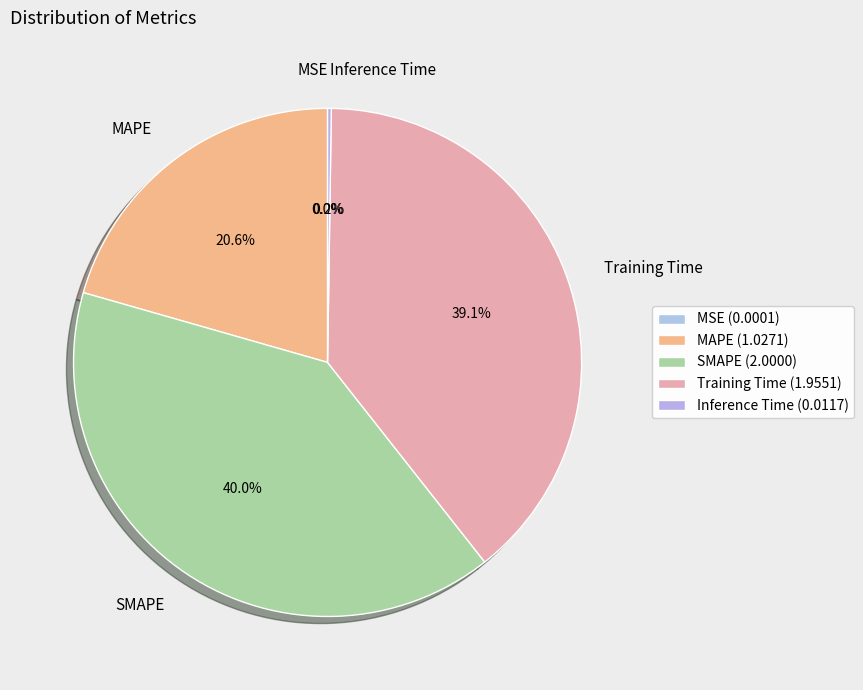

Which has a higher value, SMAPE or MAPE?

SMAPE